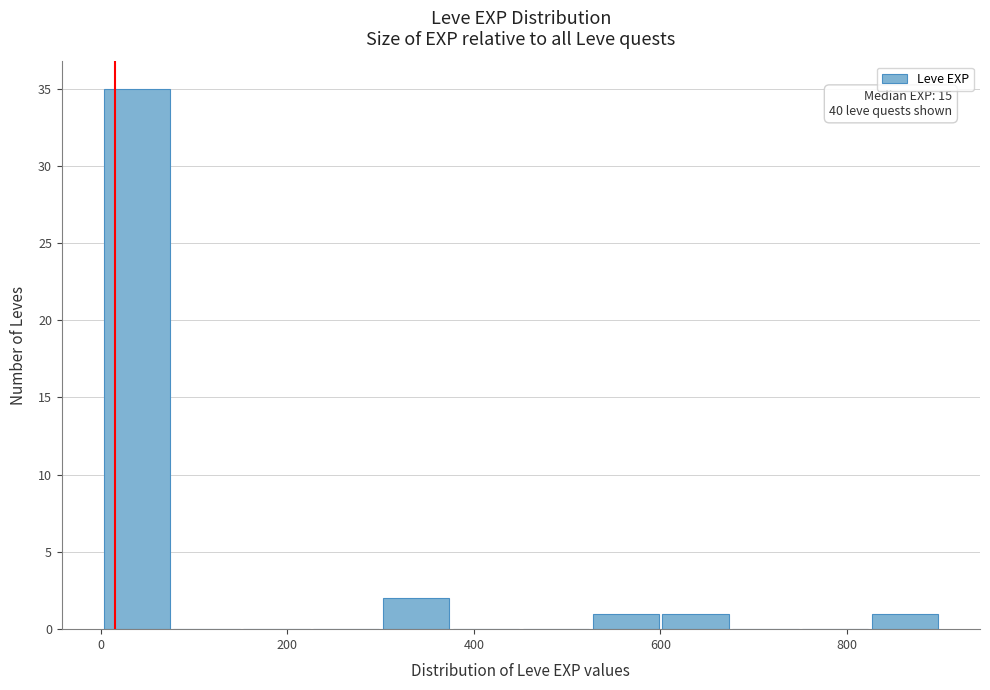

Around what value on the x-axis is the tallest bar? Give the approximate position of its centre, as read against the axis.

40